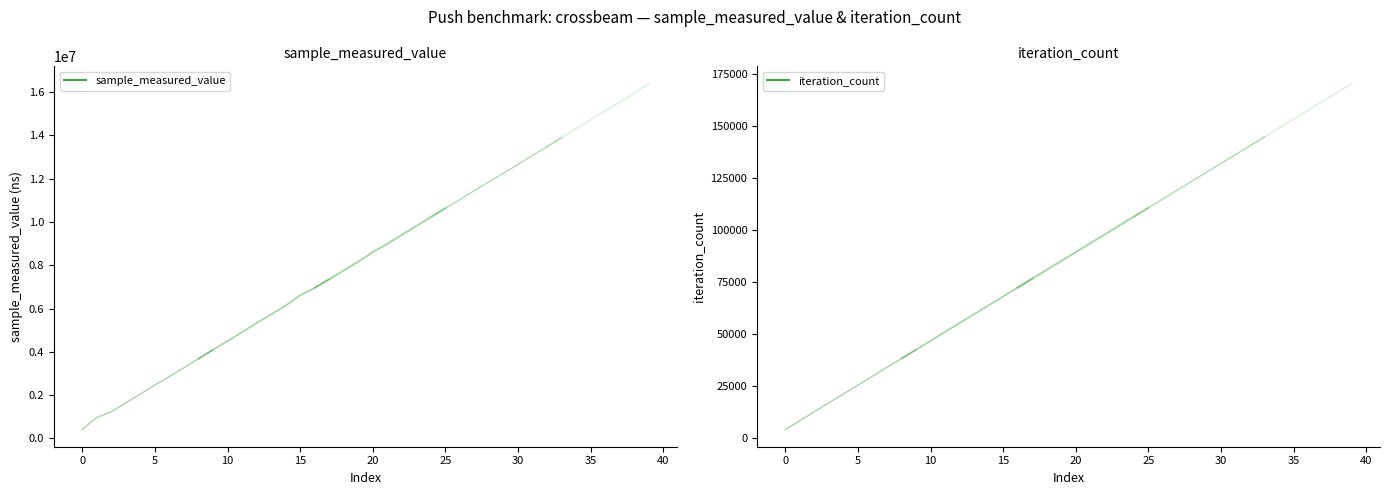

The value of sample_measured_value at 30 is 5441942. True or false?

False